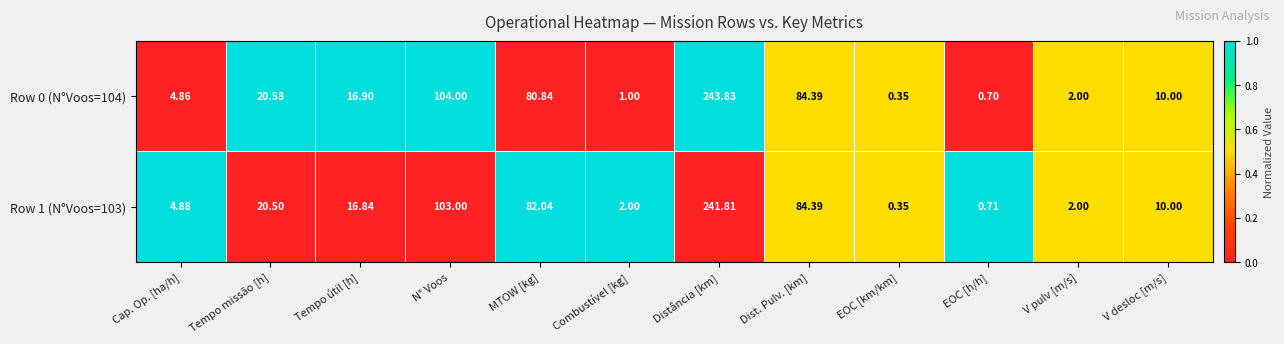

Where is Row 1 (N°Voos=103) nearest to the value 121?

N° Voos